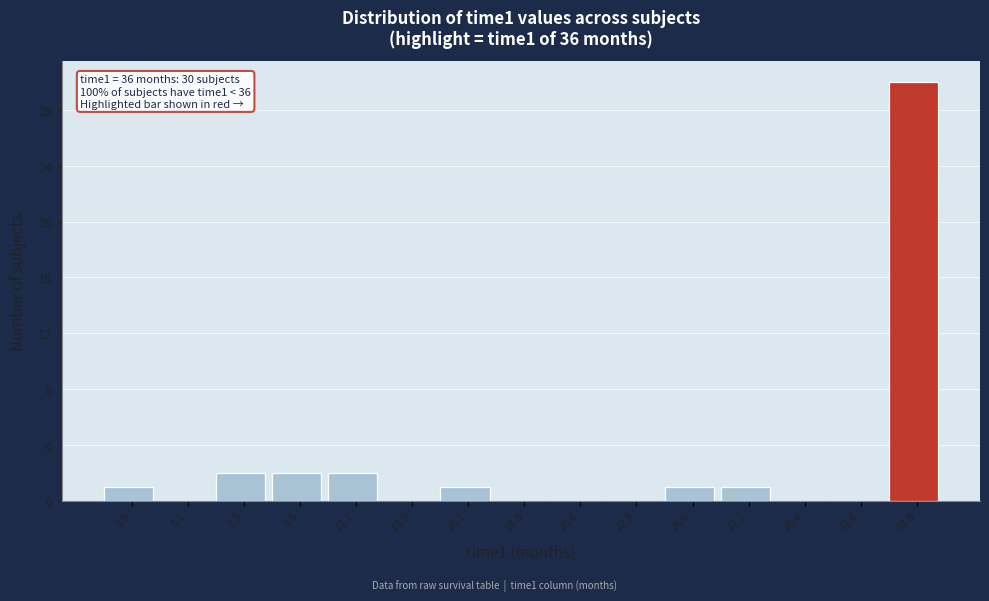

Reading right to left, list all the values displayed in this chart.

33.8=30	31.6=0	29.4=0	27.2=1	25.0=1	22.8=0	20.6=0	18.3=0	16.1=1	13.9=0	11.7=2	9.5=2	7.3=2	5.1=0	2.9=1